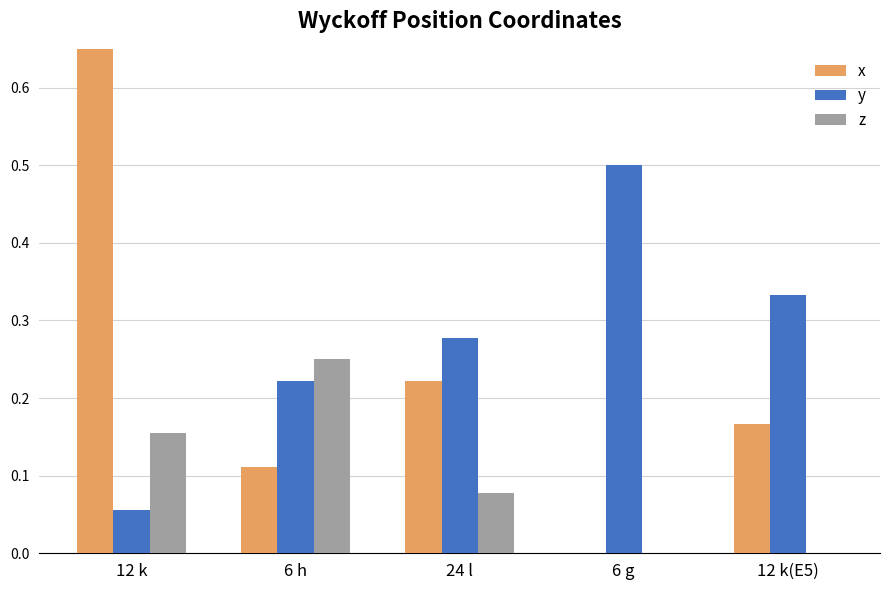

True or false: x has a value of 0.1 at 24 l.

False